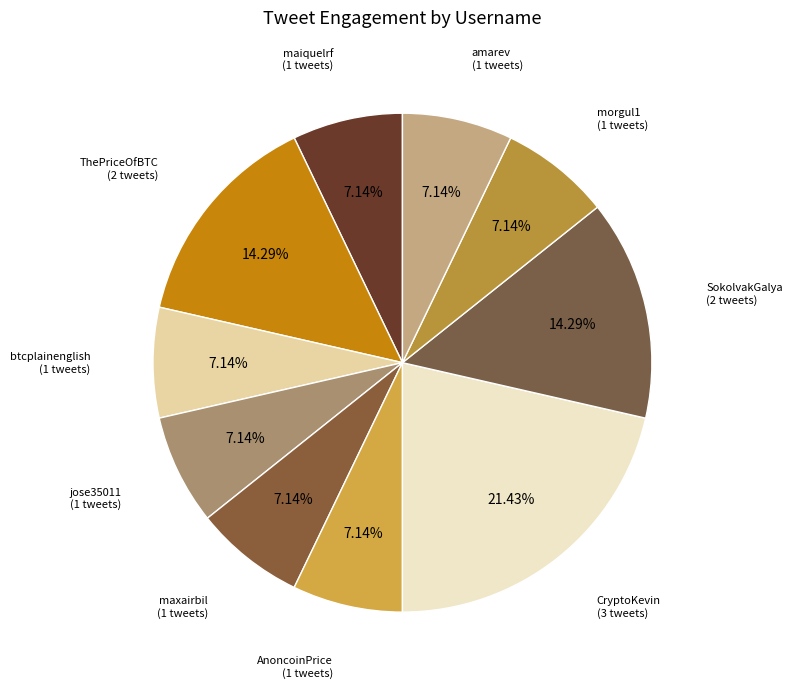

Count the number of slices in the pie.

10